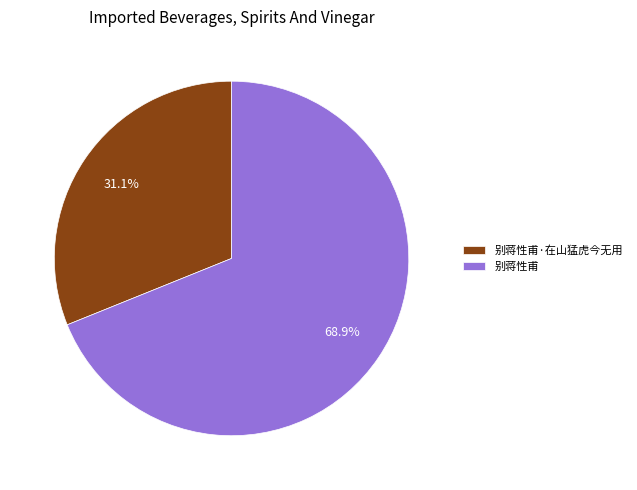

To the nearest percent, what is the average slice percentage?

50%